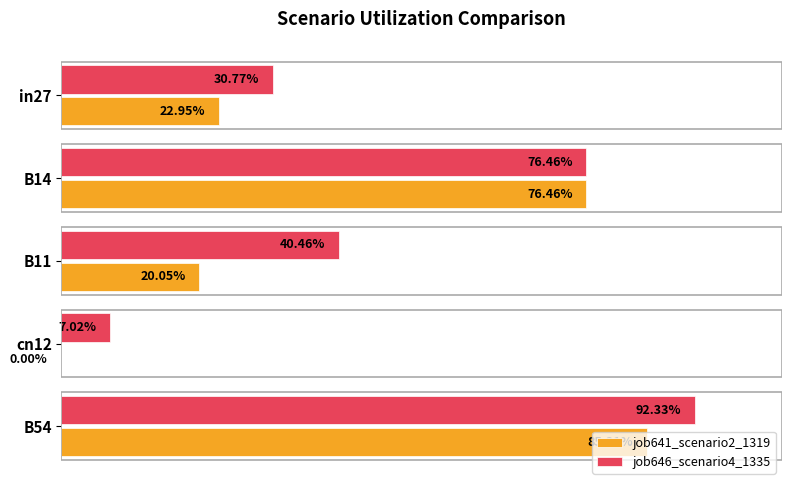

What are all the series names shown in the legend?

job641_scenario2_1319, job646_scenario4_1335